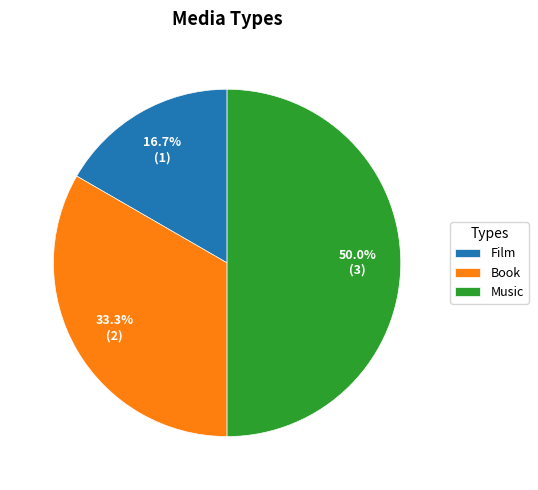

Count the number of slices in the pie.

3